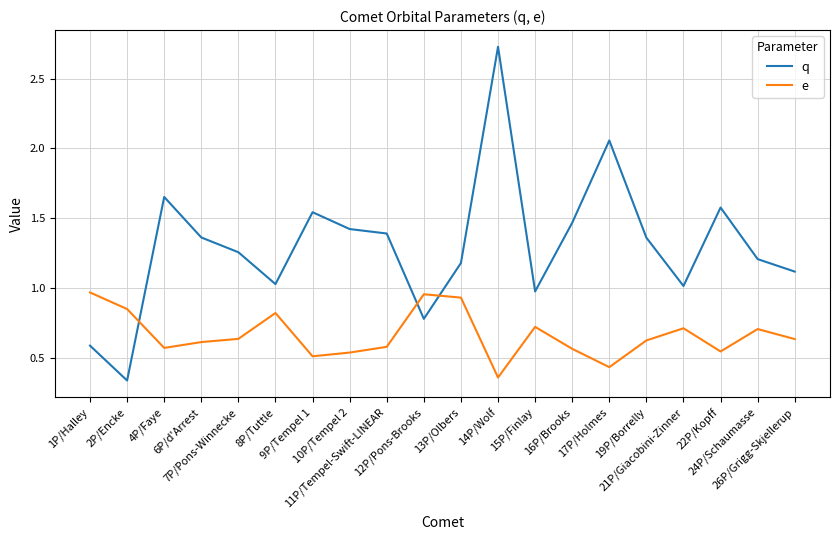

The e series shows 0.8 at 22P/Kopff. True or false?

False